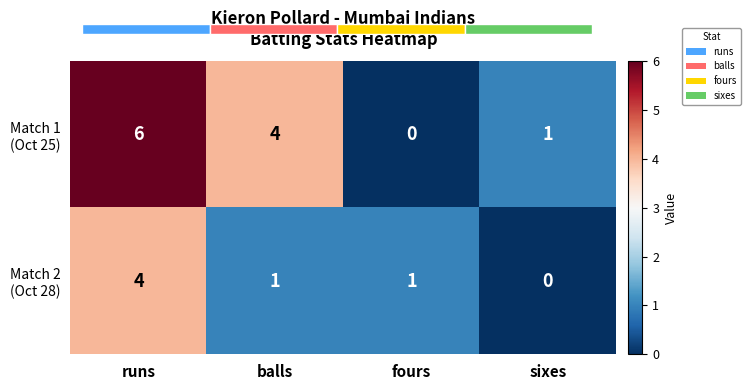

At which label is Match 1 (Oct 25) closest to 3?

balls